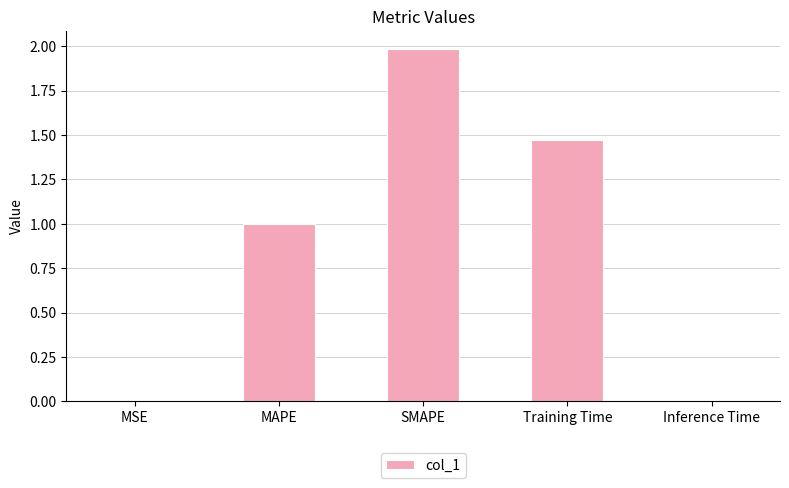

True or false: the data shows 0.9 at SMAPE.

False